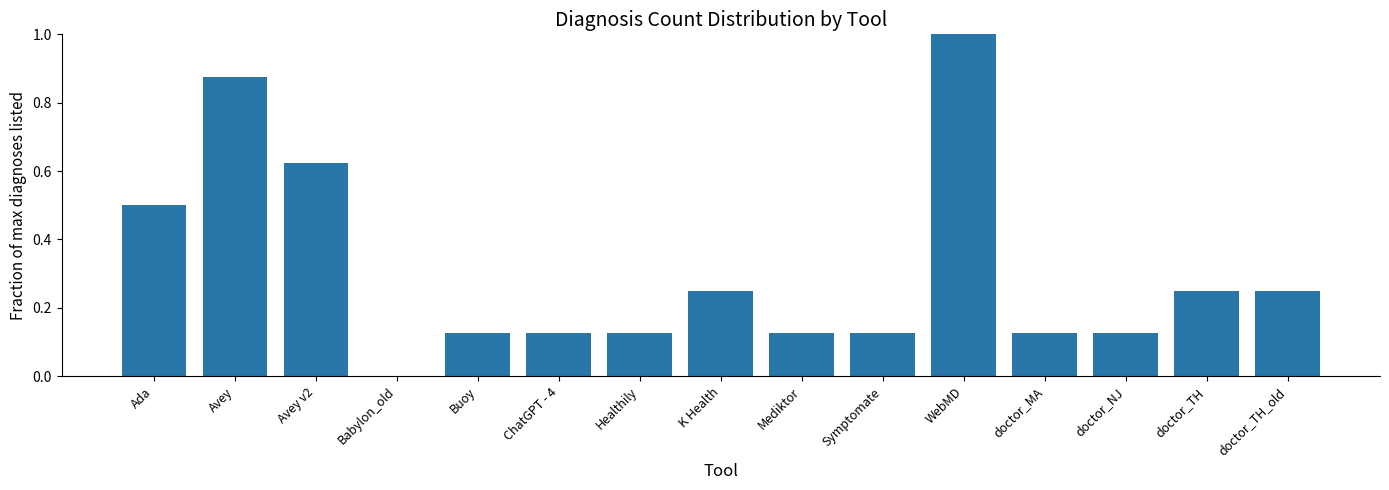

Read the value at Ada.

0.5